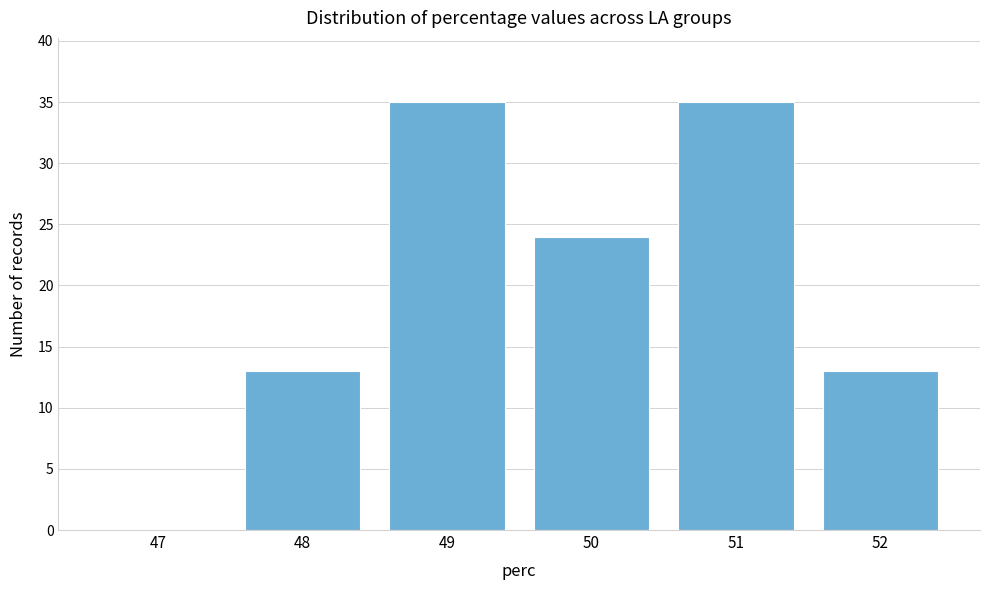

Reading left to right, list every bar in this chart as the range it spans on the x-axis followed by its height. The values are not printed on the chart, so give them approximately, as read against the axis.

46.5 to 47.5: 0
47.5 to 48.5: 13
48.5 to 49.5: 35
49.5 to 50.5: 24
50.5 to 51.5: 35
51.5 to 52.5: 13